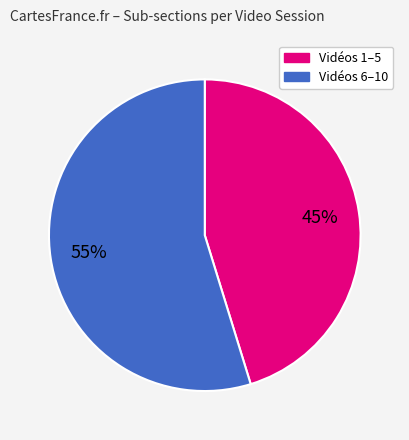

To the nearest percent, what is the average slice percentage?

50%